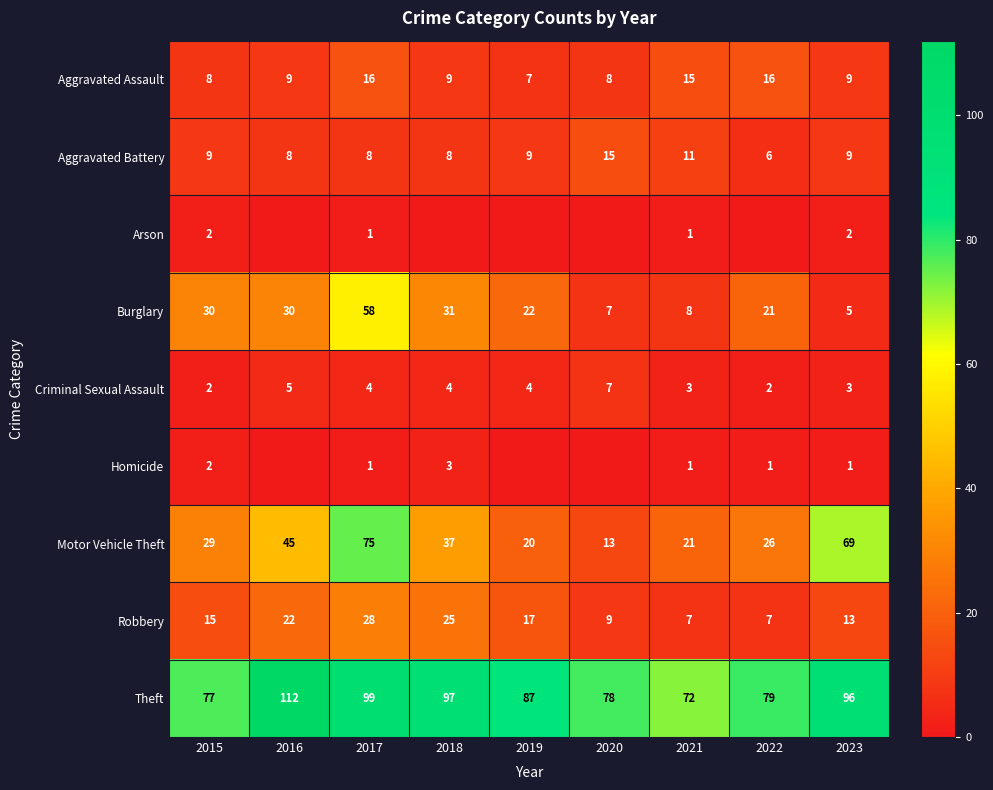

True or false: Robbery has a value of 18 at 2023.

False